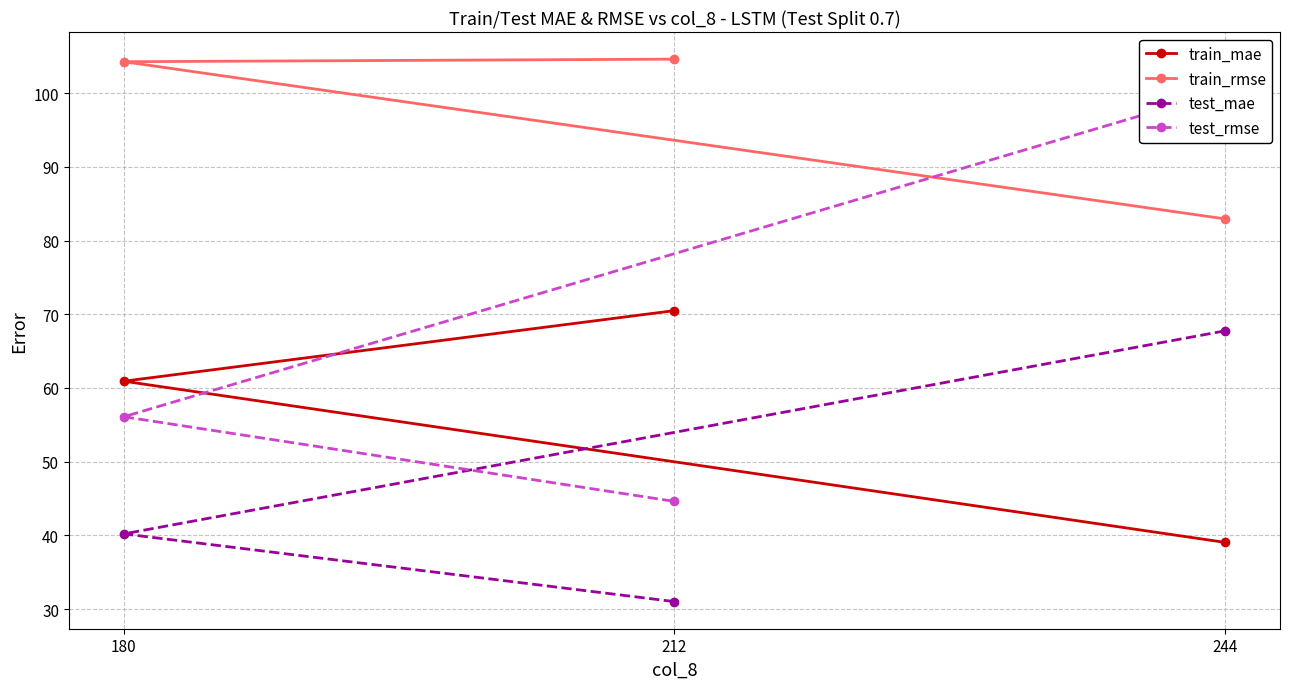

The value of test_mae at 212 is 44.6. True or false?

False